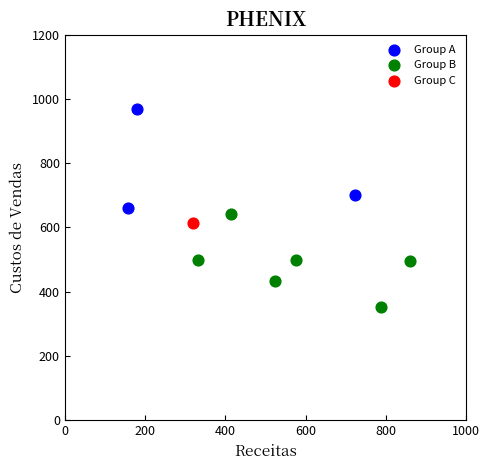

What are all the series names shown in the legend?

Group A, Group B, Group C